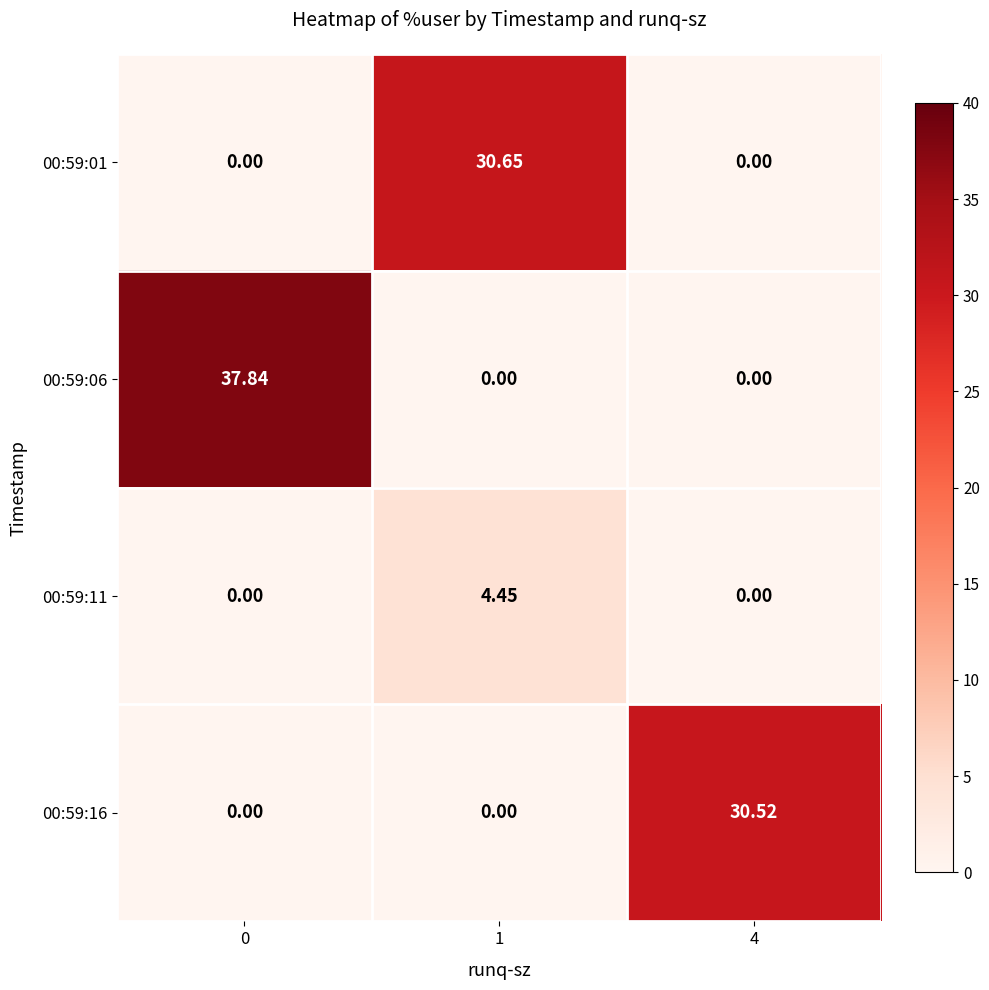

How many categories are shown in the chart?

3